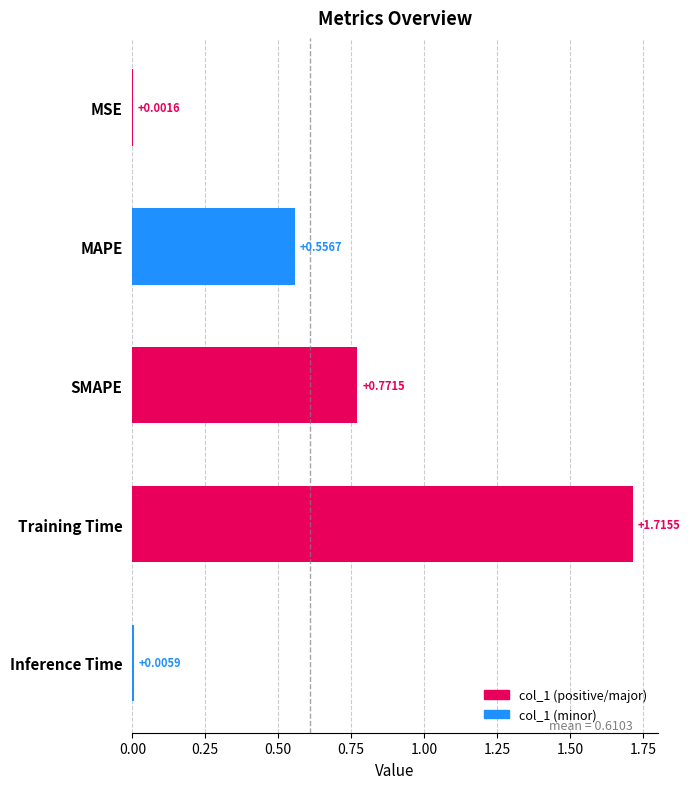

Where is the data nearest to the value 0?

MSE